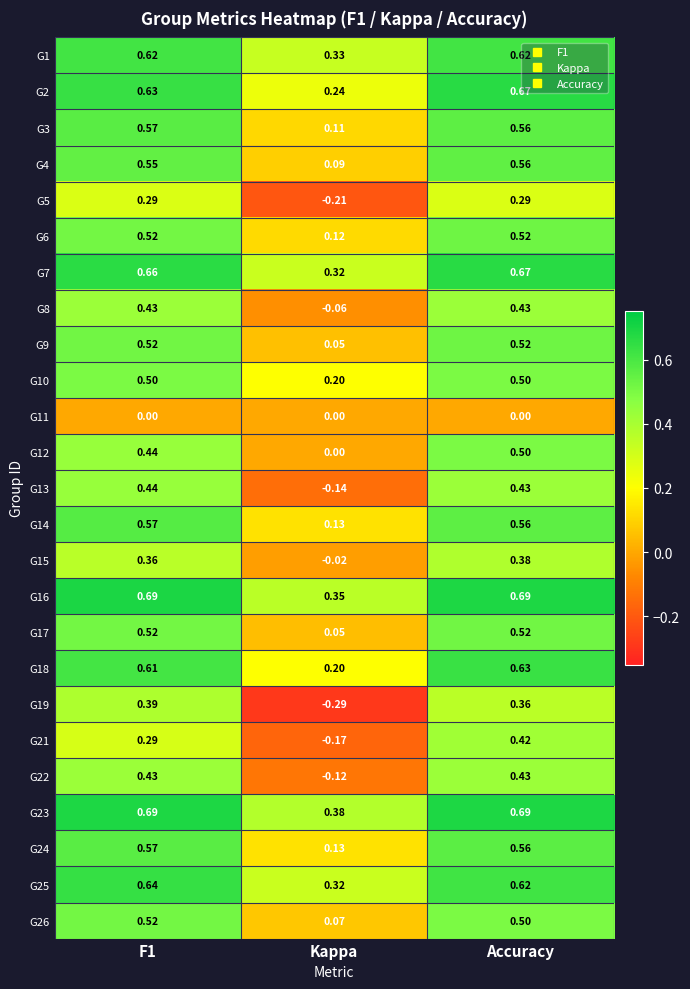

At which label does G10 reach its minimum?

Kappa